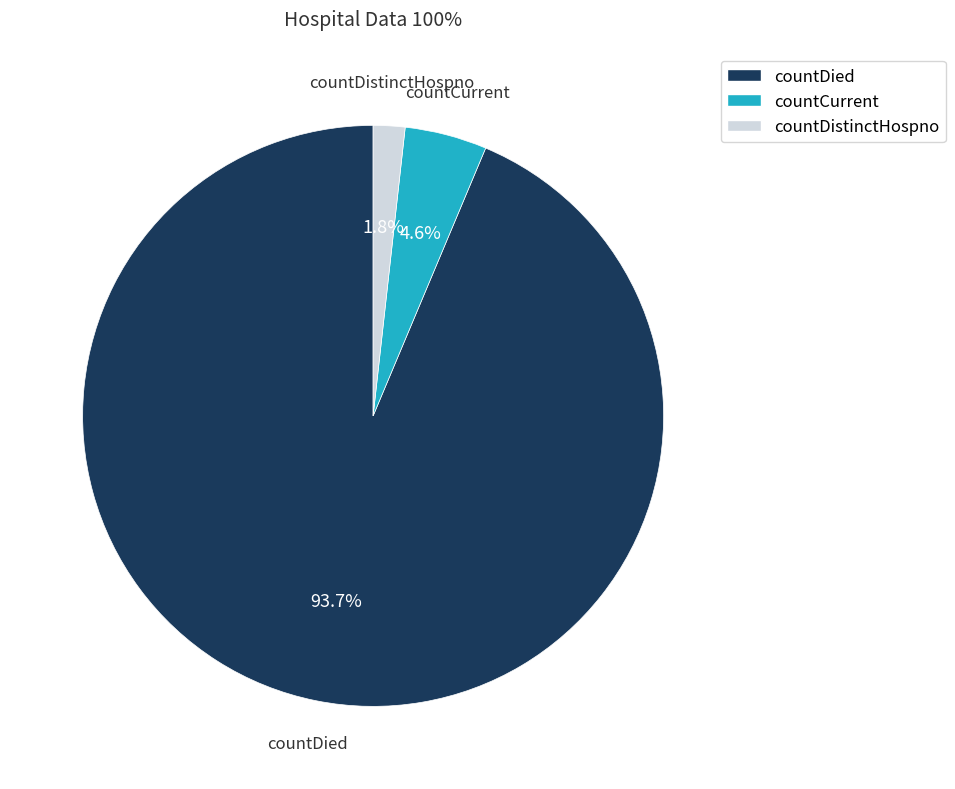

Is the sum of countDistinctHospno and countDied greater than half?

Yes